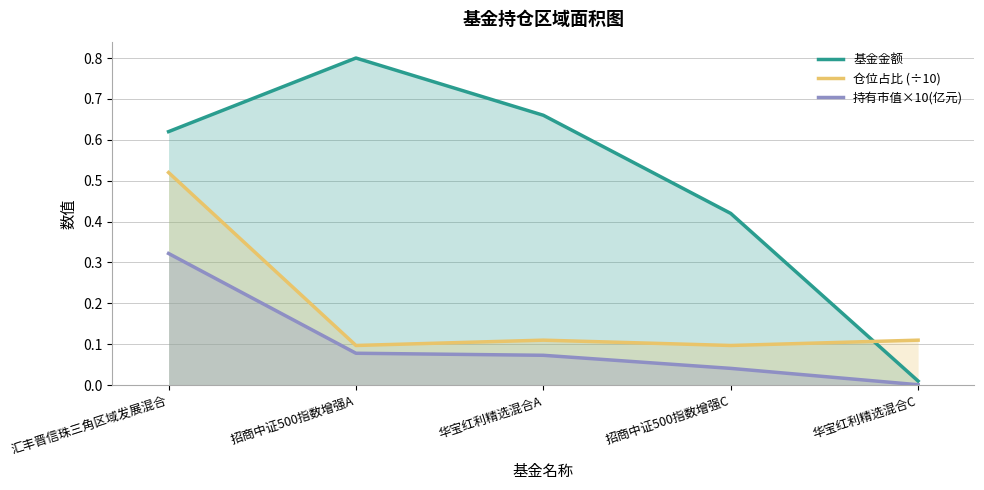

Reading right to left, extract all data points from this chart.

基金金额: 华宝红利精选混合C=0.0	招商中证500指数增强C=0.4	华宝红利精选混合A=0.7	招商中证500指数增强A=0.8	汇丰晋信珠三角区域发展混合=0.6
仓位占比 (÷10): 华宝红利精选混合C=0.1	招商中证500指数增强C=0.1	华宝红利精选混合A=0.1	招商中证500指数增强A=0.1	汇丰晋信珠三角区域发展混合=0.5
持有市值×10(亿元): 华宝红利精选混合C=0.0	招商中证500指数增强C=0.0	华宝红利精选混合A=0.1	招商中证500指数增强A=0.1	汇丰晋信珠三角区域发展混合=0.3